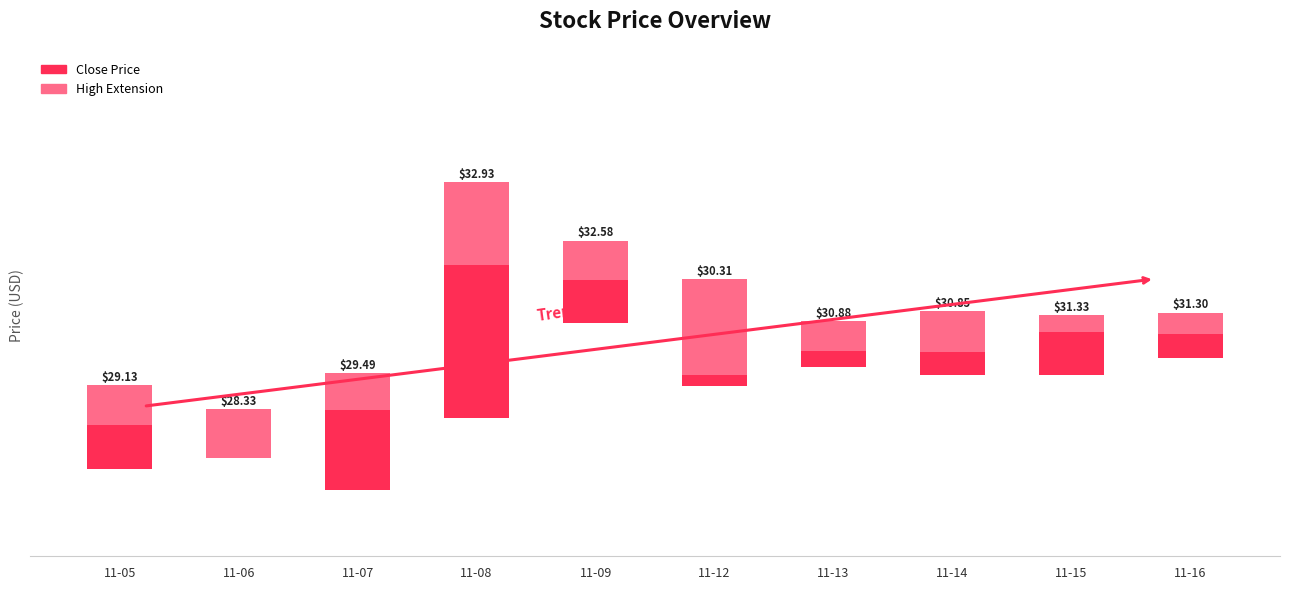

Between 11-09 and 11-14, which series saw the biggest shift?

close